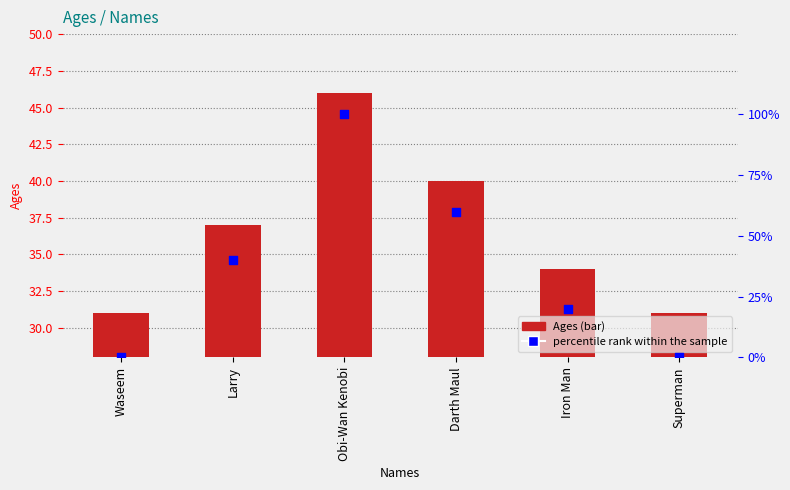

At which category is the sum across all series the highest?

Obi-Wan Kenobi